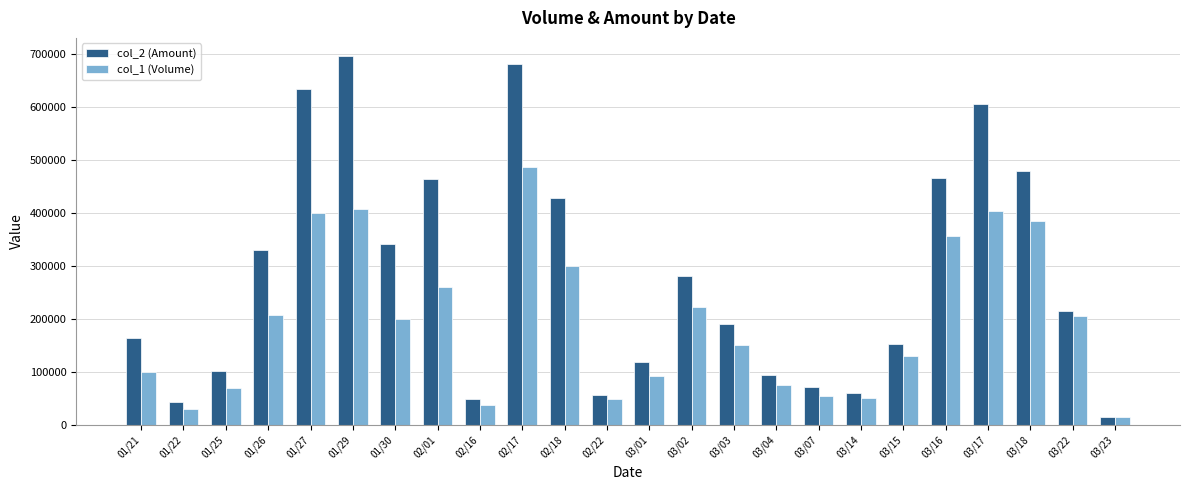

Which series has the largest total across all categories?

col_2 (Amount)